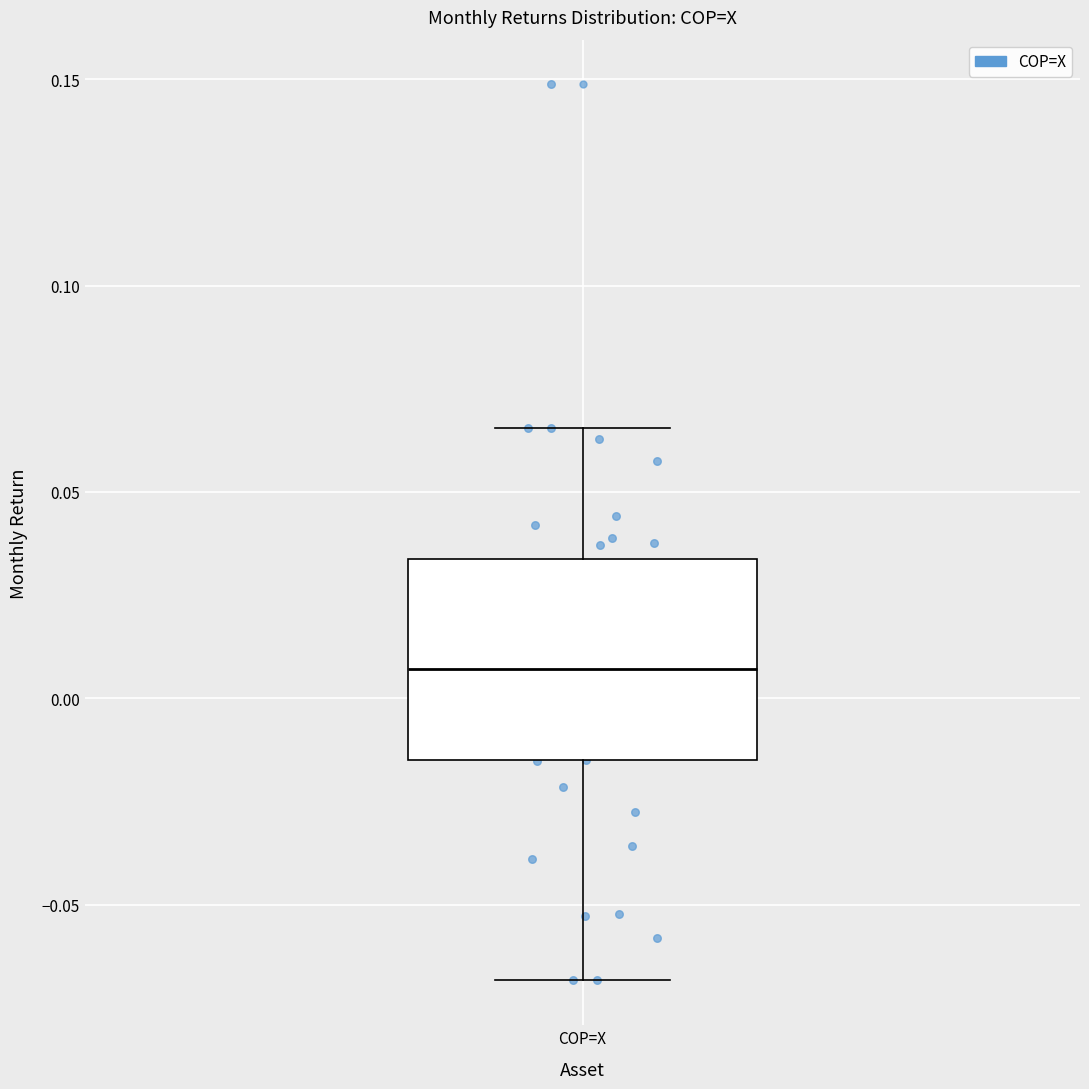

Transcribe this box plot: give where the median line is, the range the box spans, and where the two whiskers end, as read against the y-axis. The values are not printed on the chart, so give them approximately, as read against the axis.

median 0.005, box -0.015 to 0.035, whiskers -0.070 to 0.065